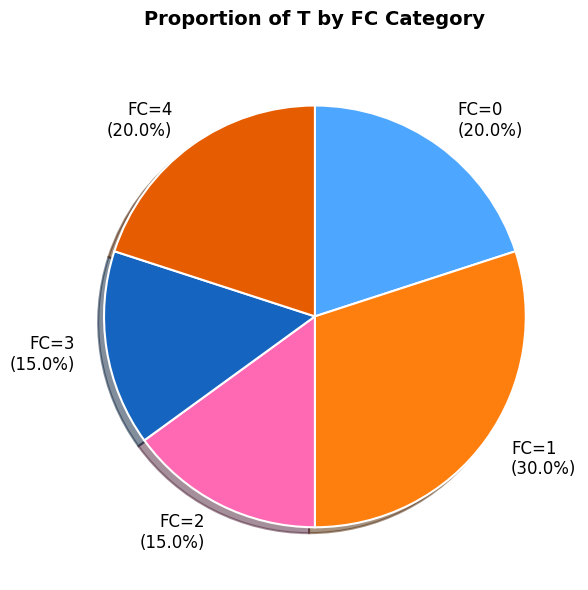

Is FC=1 the majority of the pie?

No